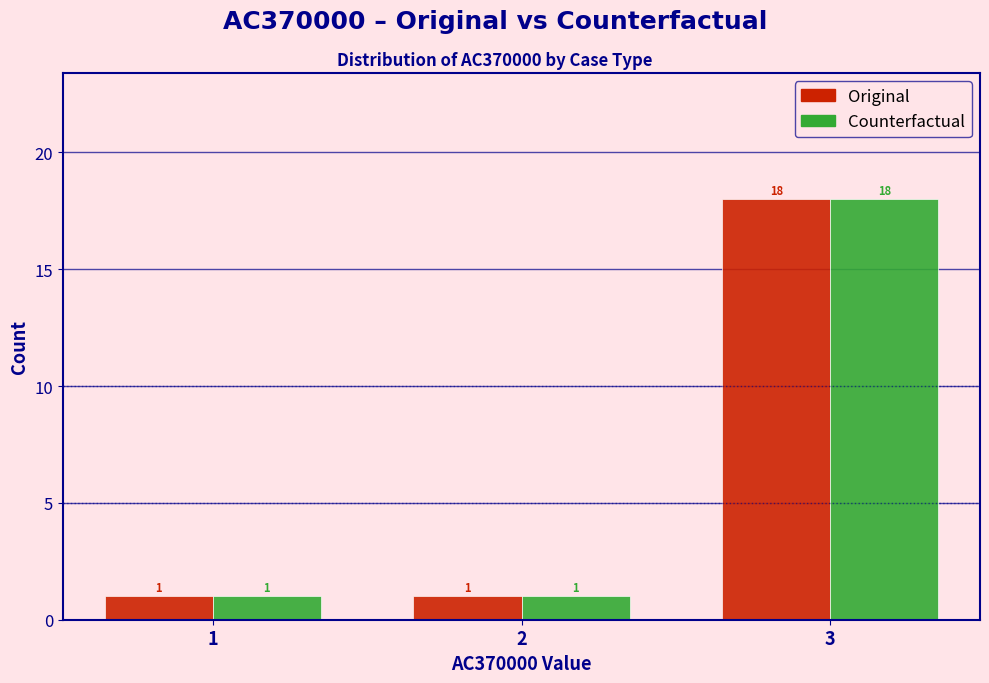

Reading left to right, extract all data points from this chart.

Original: 1=1	2=1	3=18
Counterfactual: 1=1	2=1	3=18